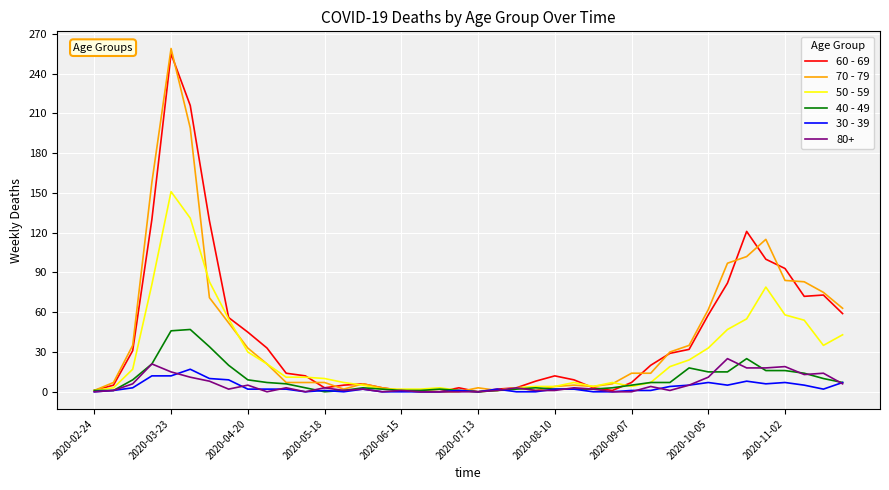

Which series has the largest range (max minus min)?

70 - 79